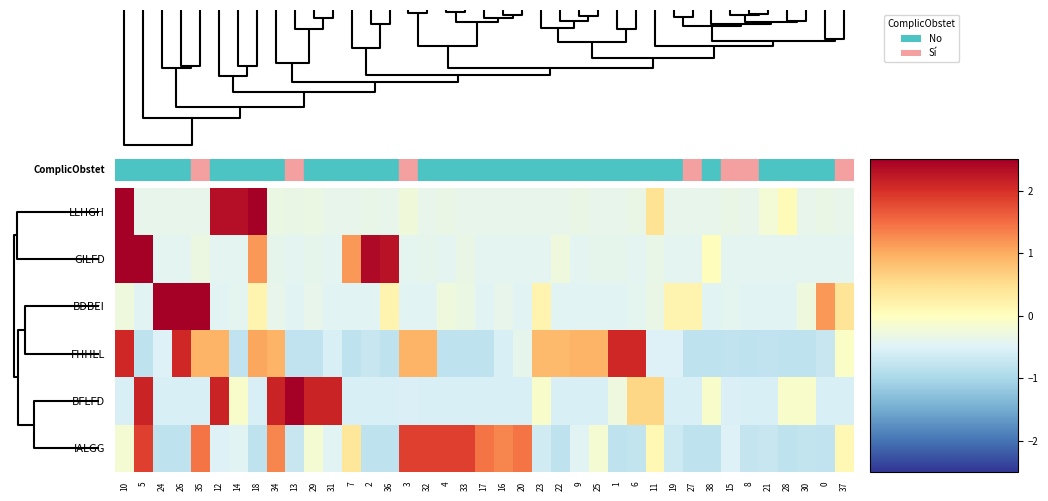

Reading left to right, transcribe all the data shown in this chart.

LLHGH: 10=4.1	5=-0.4	24=-0.4	26=-0.4	35=-0.4	12=2.3	14=2.3	18=2.5	34=-0.3	13=-0.4	29=-0.3	31=-0.4	7=-0.4	2=-0.4	36=-0.4	3=-0.2	32=-0.4	4=-0.4	33=-0.4	17=-0.4	16=-0.4	20=-0.4	23=-0.4	22=-0.4	9=-0.4	25=-0.4	1=-0.4	6=-0.3	11=0.4	19=-0.4	27=-0.4	38=-0.4	15=-0.4	8=-0.4	21=-0.2	28=0.1	30=-0.4	0=-0.4	37=-0.4
GILFD: 10=3.1	5=3.1	24=-0.4	26=-0.4	35=-0.3	12=-0.4	14=-0.4	18=1.2	34=-0.4	13=-0.4	29=-0.4	31=-0.4	7=1.2	2=2.4	36=2.3	3=-0.4	32=-0.4	4=-0.4	33=-0.3	17=-0.4	16=-0.4	20=-0.4	23=-0.4	22=-0.3	9=-0.4	25=-0.4	1=-0.4	6=-0.4	11=-0.4	19=-0.4	27=-0.4	38=0.0	15=-0.4	8=-0.4	21=-0.4	28=-0.4	30=-0.4	0=-0.4	37=-0.4
BDBEI: 10=-0.3	5=-0.5	24=3.1	26=3.1	35=3.5	12=-0.5	14=-0.4	18=0.2	34=-0.4	13=-0.5	29=-0.4	31=-0.5	7=-0.5	2=-0.5	36=0.2	3=-0.5	32=-0.5	4=-0.3	33=-0.3	17=-0.5	16=-0.4	20=-0.5	23=0.2	22=-0.5	9=-0.5	25=-0.5	1=-0.5	6=-0.4	11=-0.3	19=0.2	27=0.2	38=-0.5	15=-0.4	8=-0.5	21=-0.5	28=-0.5	30=-0.3	0=1.2	37=0.4
FHHLL: 10=2.1	5=-0.8	24=-0.5	26=2.1	35=0.9	12=0.9	14=-0.8	18=1.0	34=0.9	13=-0.8	29=-0.8	31=-0.6	7=-0.8	2=-0.7	36=-0.8	3=0.9	32=0.9	4=-0.8	33=-0.8	17=-0.8	16=-0.6	20=-0.4	23=0.9	22=0.9	9=0.9	25=0.9	1=2.1	6=2.1	11=-0.5	19=-0.5	27=-0.8	38=-0.8	15=-0.8	8=-0.8	21=-0.8	28=-0.8	30=-0.8	0=-0.7	37=-0.1
BFLFD: 10=-0.6	5=2.1	24=-0.6	26=-0.6	35=-0.6	12=2.1	14=-0.1	18=-0.6	34=2.1	13=2.8	29=2.1	31=2.1	7=-0.6	2=-0.6	36=-0.6	3=-0.5	32=-0.6	4=-0.6	33=-0.6	17=-0.6	16=-0.6	20=-0.6	23=-0.1	22=-0.6	9=-0.6	25=-0.6	1=-0.3	6=0.6	11=0.6	19=-0.6	27=-0.6	38=-0.1	15=-0.5	8=-0.6	21=-0.6	28=-0.1	30=-0.1	0=-0.6	37=-0.6
IALGG: 10=-0.2	5=1.9	24=-0.8	26=-0.8	35=1.4	12=-0.5	14=-0.5	18=-0.8	34=1.3	13=-0.7	29=-0.2	31=-0.5	7=0.4	2=-0.8	36=-0.8	3=1.9	32=1.9	4=1.9	33=1.9	17=1.4	16=1.3	20=1.4	23=-0.6	22=-0.8	9=-0.5	25=-0.2	1=-0.8	6=-0.8	11=0.1	19=-0.7	27=-0.8	38=-0.8	15=-0.5	8=-0.8	21=-0.7	28=-0.8	30=-0.8	0=-0.8	37=0.1